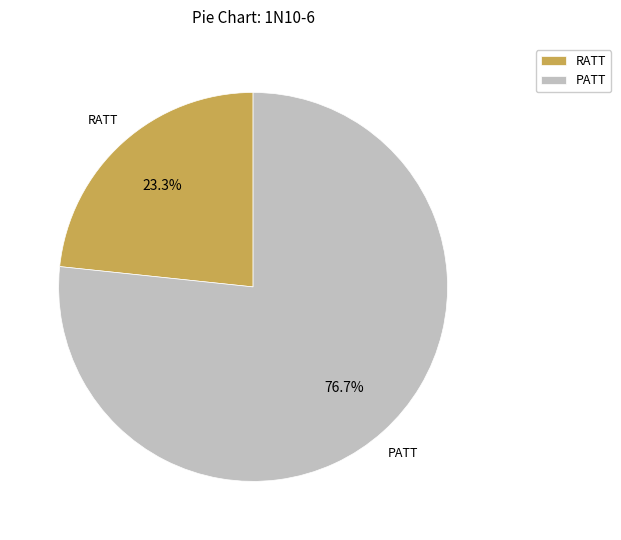

To the nearest percent, what is the difference between the largest and smallest slice percentages?

53%